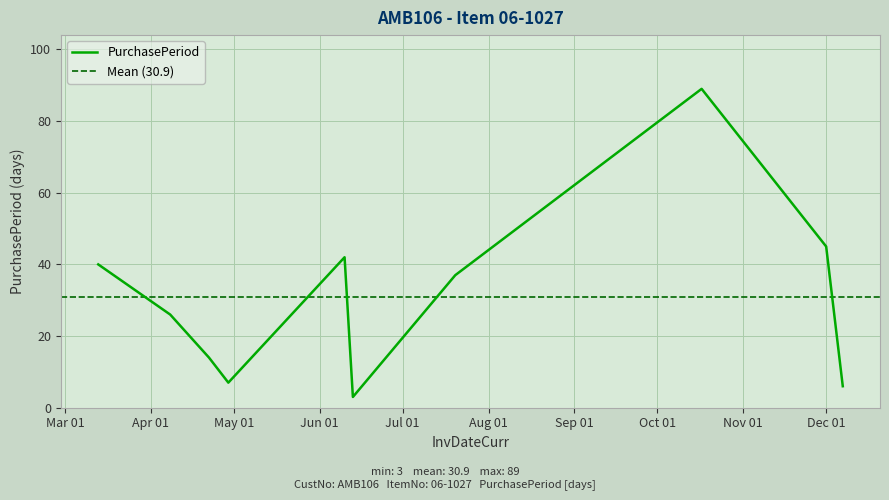

What is the sum of all values?

309